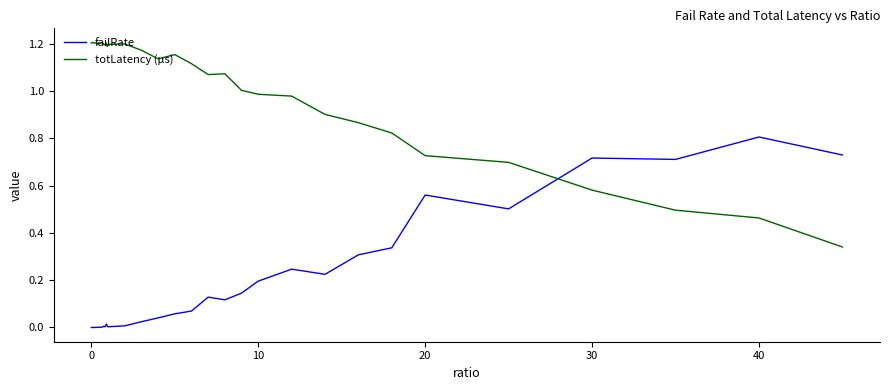

List the series in order of their overall mean, lowest first.

failRate, totLatency (µs)